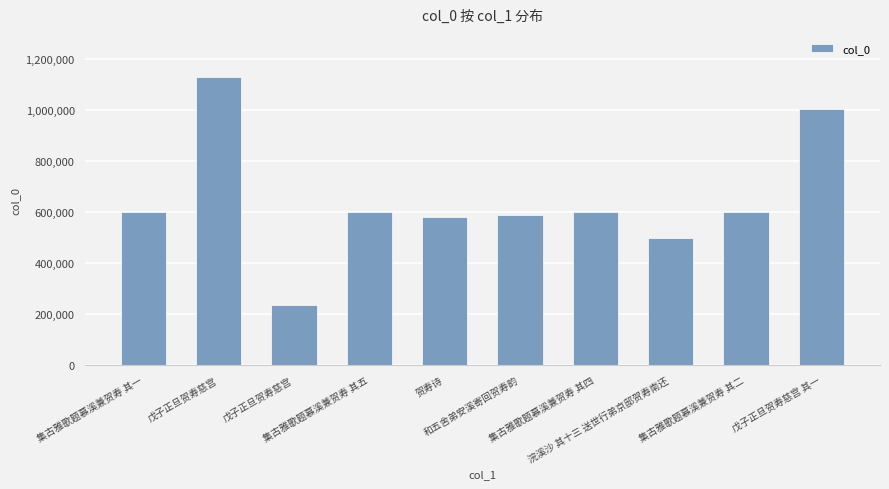

What is the difference between the second highest and second lowest values?

508372